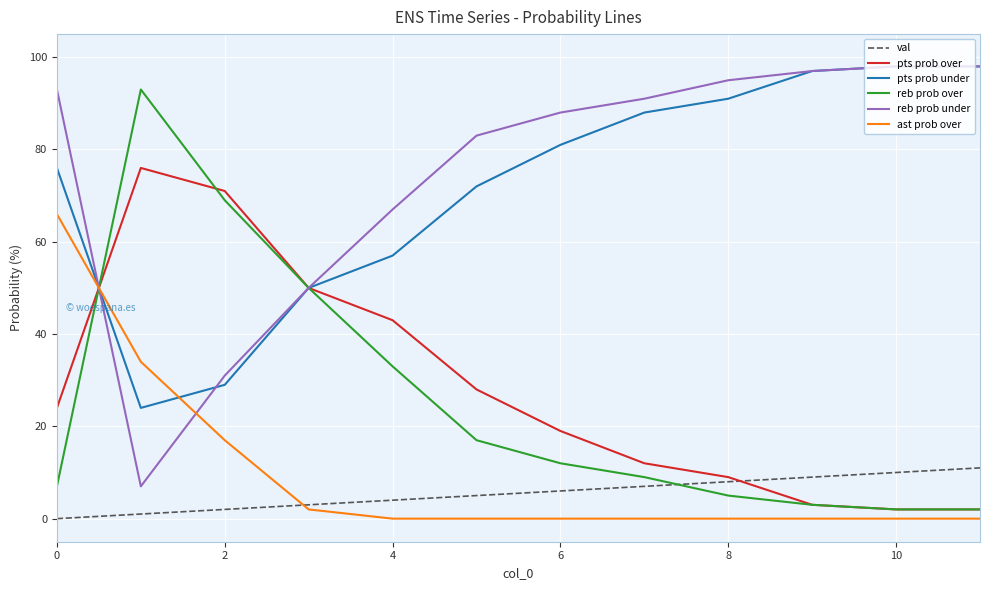

At how many categories does at least one series exceed 62?

11